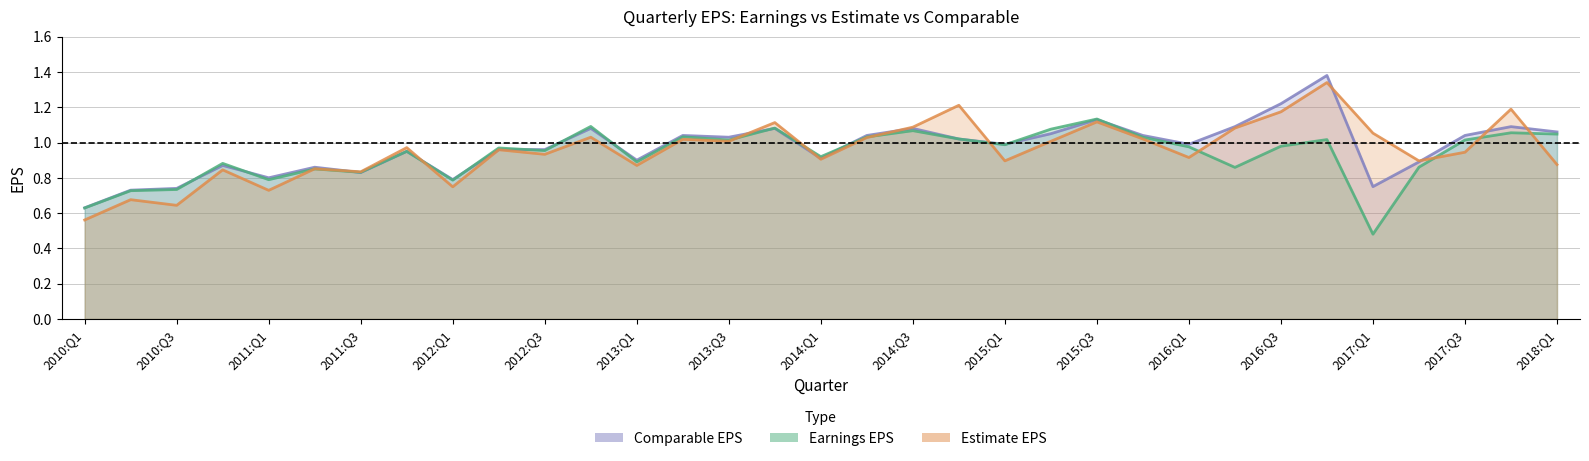

List the labels in order of Estimate EPS value, smallest first.

2010:Q1, 2010:Q3, 2010:Q2, 2011:Q1, 2012:Q1, 2011:Q3, 2010:Q4, 2011:Q2, 2013:Q1, 2018:Q1, 2015:Q1, 2017:Q2, 2014:Q1, 2016:Q1, 2012:Q3, 2017:Q3, 2012:Q2, 2011:Q4, 2013:Q3, 2015:Q2, 2013:Q2, 2015:Q4, 2014:Q2, 2012:Q4, 2017:Q1, 2016:Q2, 2014:Q3, 2013:Q4, 2015:Q3, 2016:Q3, 2017:Q4, 2014:Q4, 2016:Q4